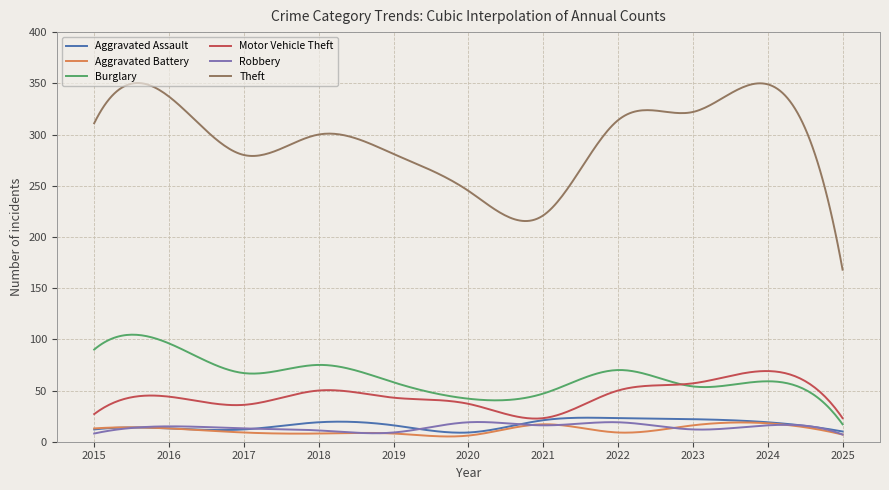

What is the maximum value shown in the chart?

350.3